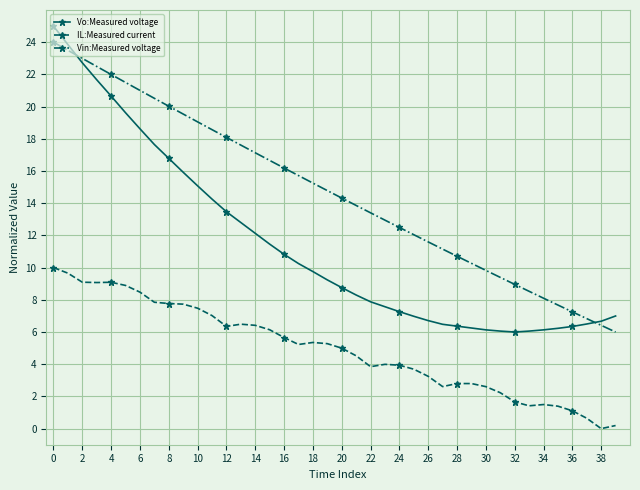

True or false: Vin:Measured voltage has more than 1 points higher than both neighbors.

False